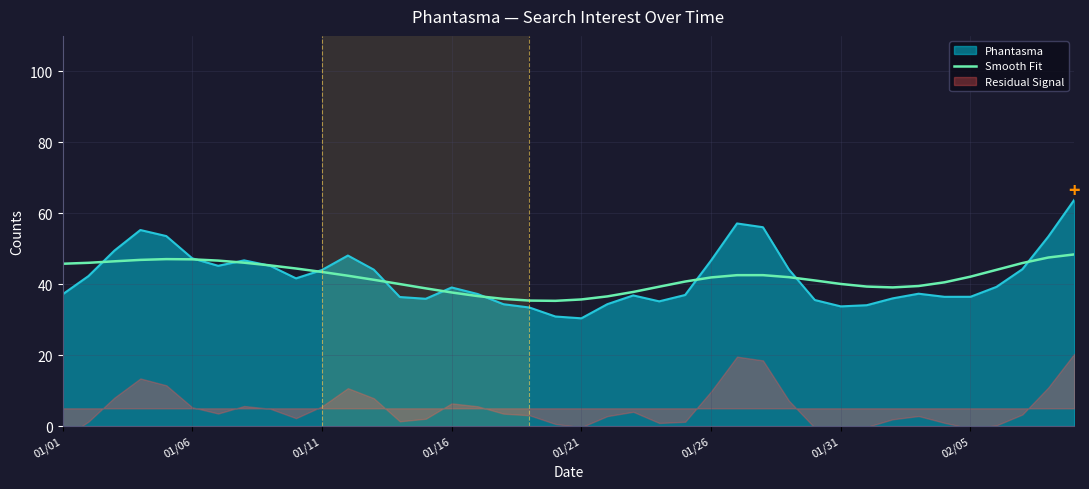

Is it true that Phantasma equals 27.0 at 01/11?

False